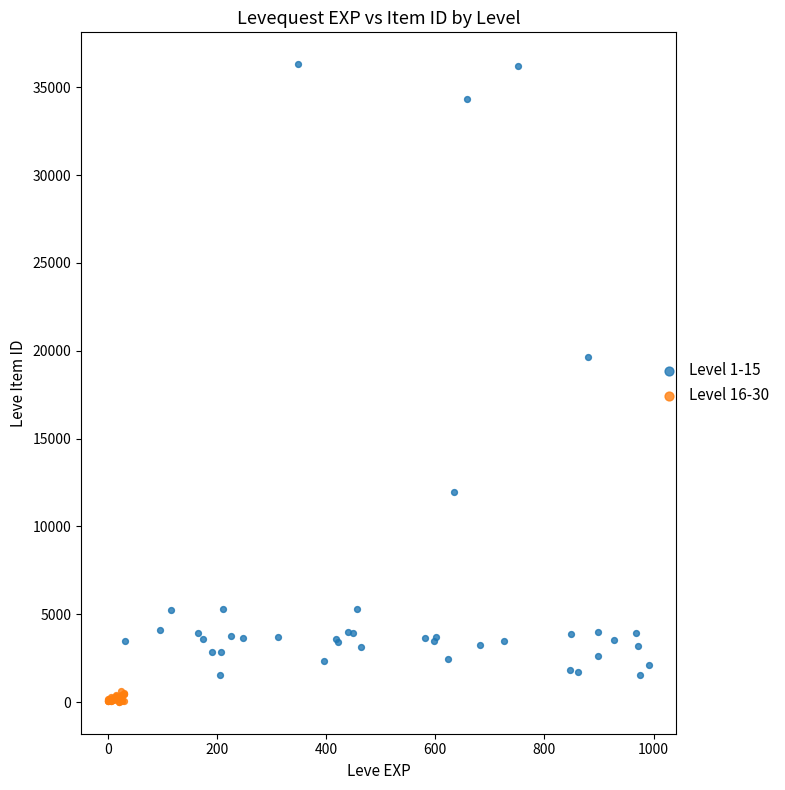

Which series reaches the minimum Y coordinate?

Level 16-30